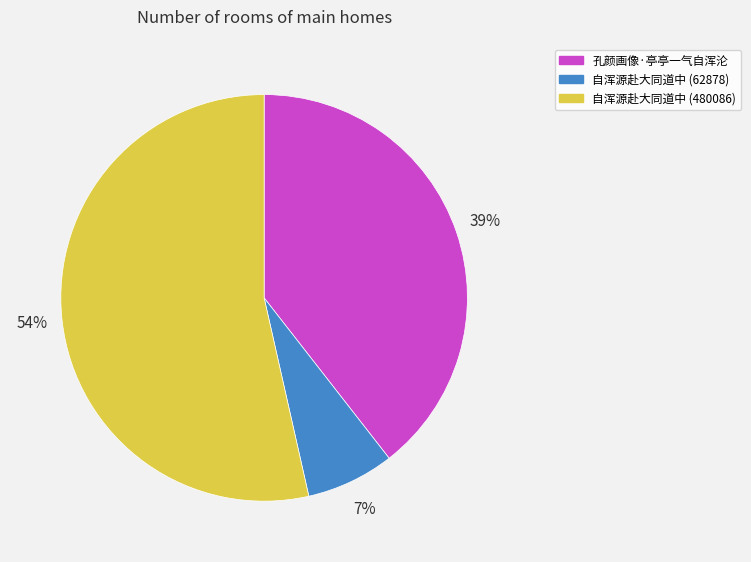

Which category accounts for the majority?

自浑源赴大同道中 (480086)